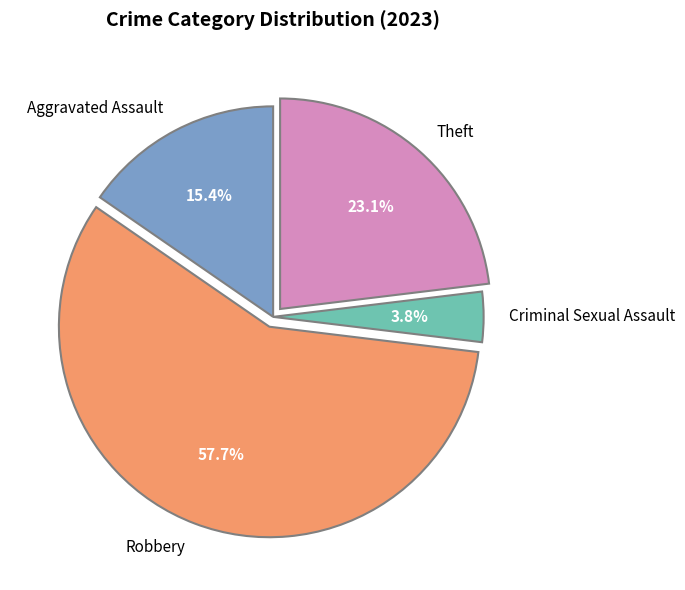

How many segments does this pie chart have?

4